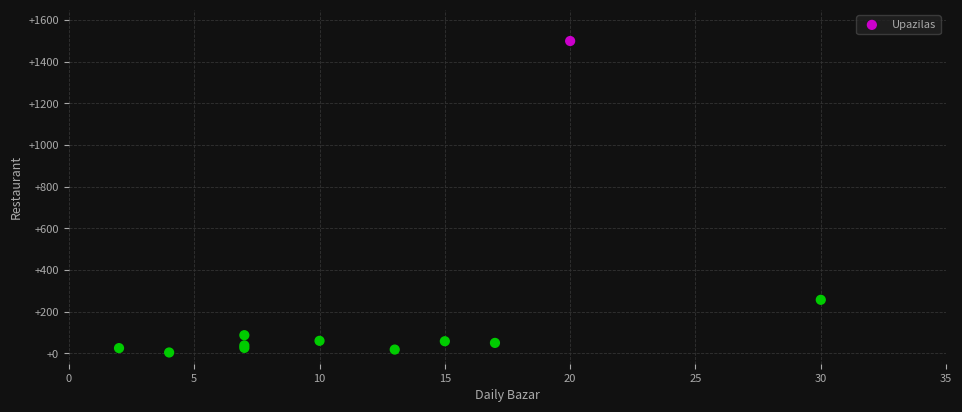

What Y value in the scatter plot is closest to 752?

257